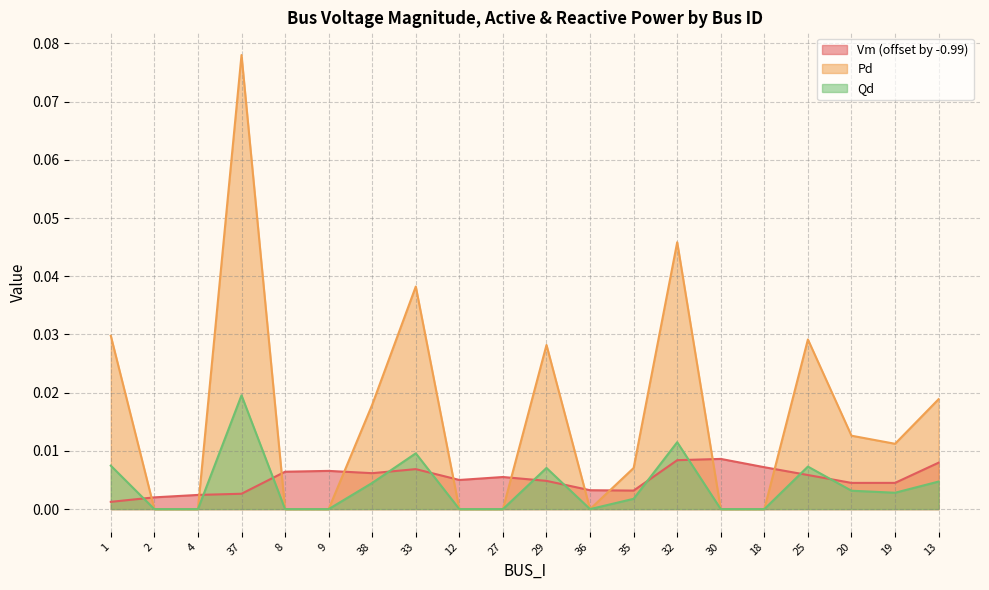

What is the label of the 20th point from the left?

13